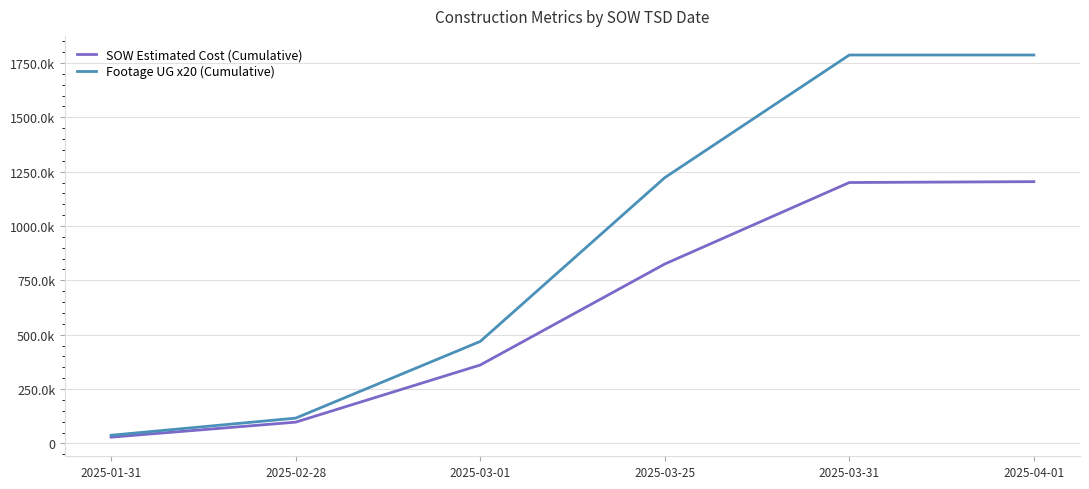

At which category is the sum across all series the highest?

2025-04-01